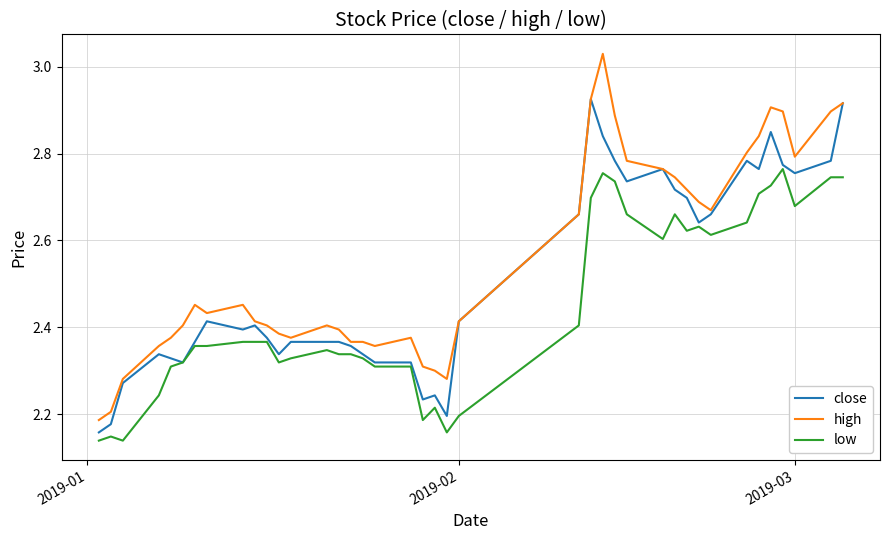

True or false: high has more than 0 points higher than both neighbors.

True